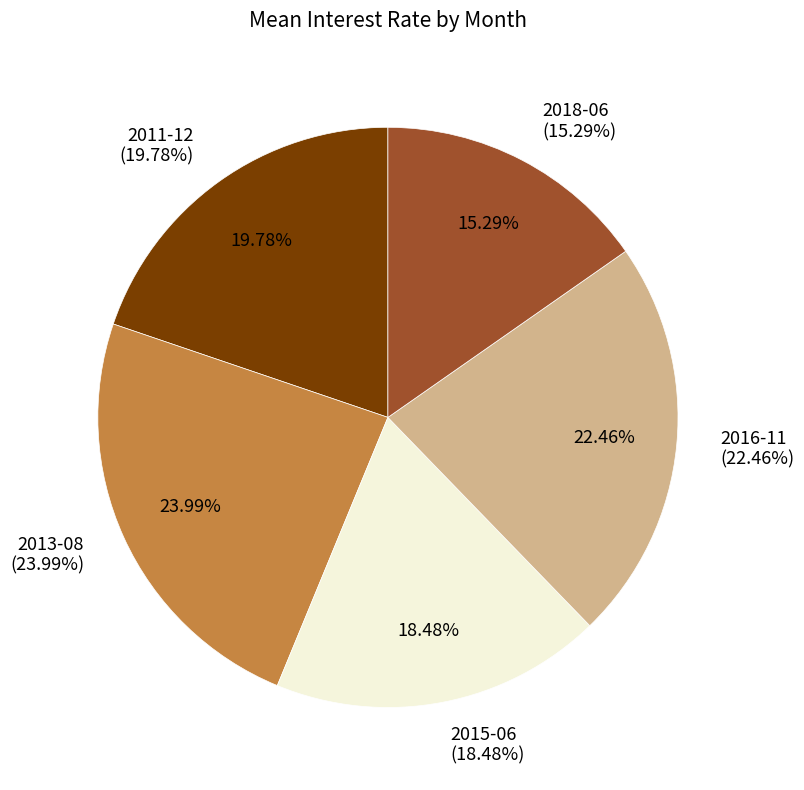

Is 2013-08 the majority of the pie?

No